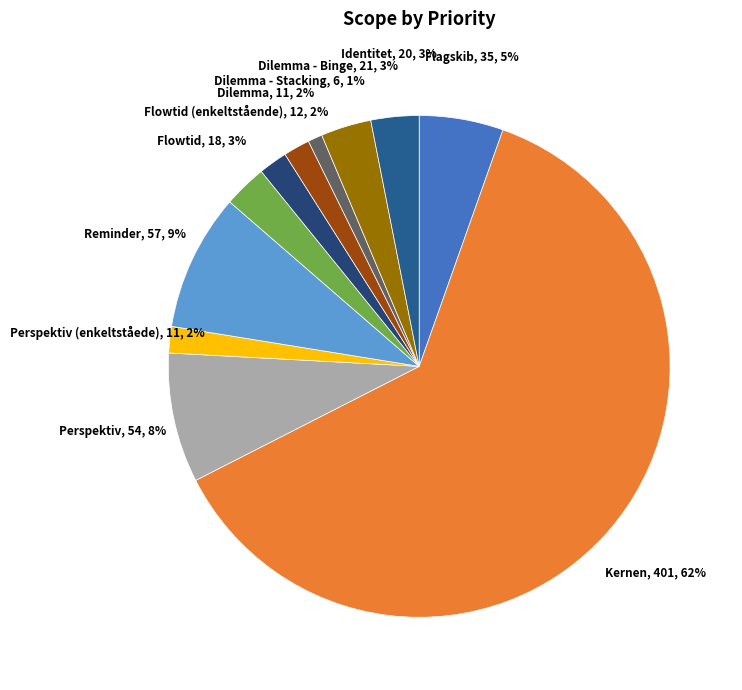

Which category has the smallest portion of the pie?

Dilemma - Stacking